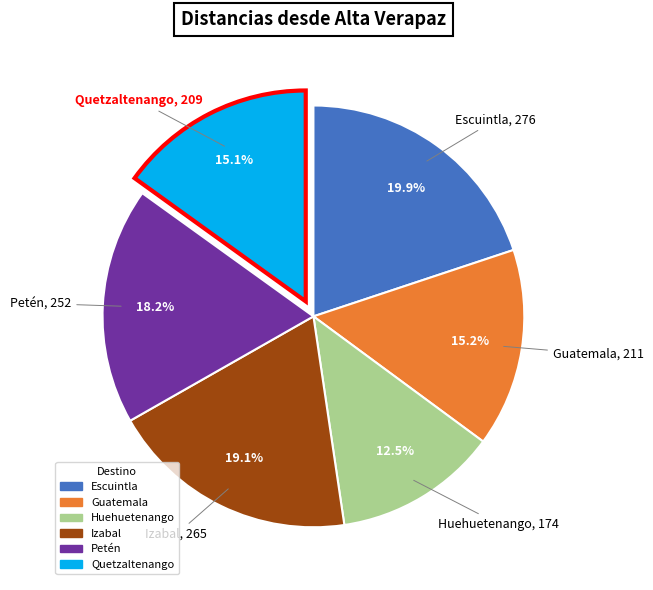

To the nearest percent, what portion does Petén represent?

18%